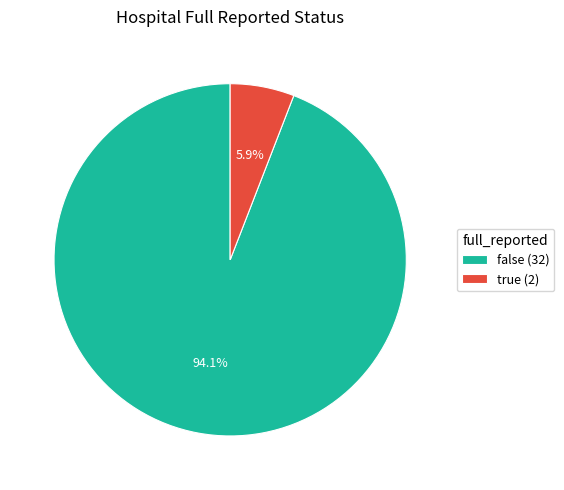

Is it true that true is 1% of the pie?

False